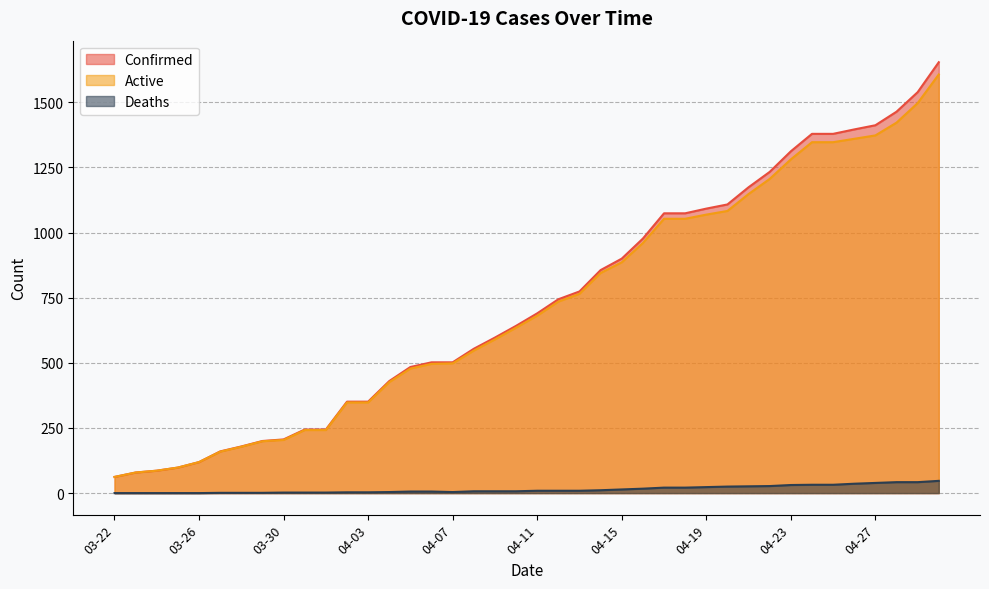

At how many categories does at least one series exceed 820?

17